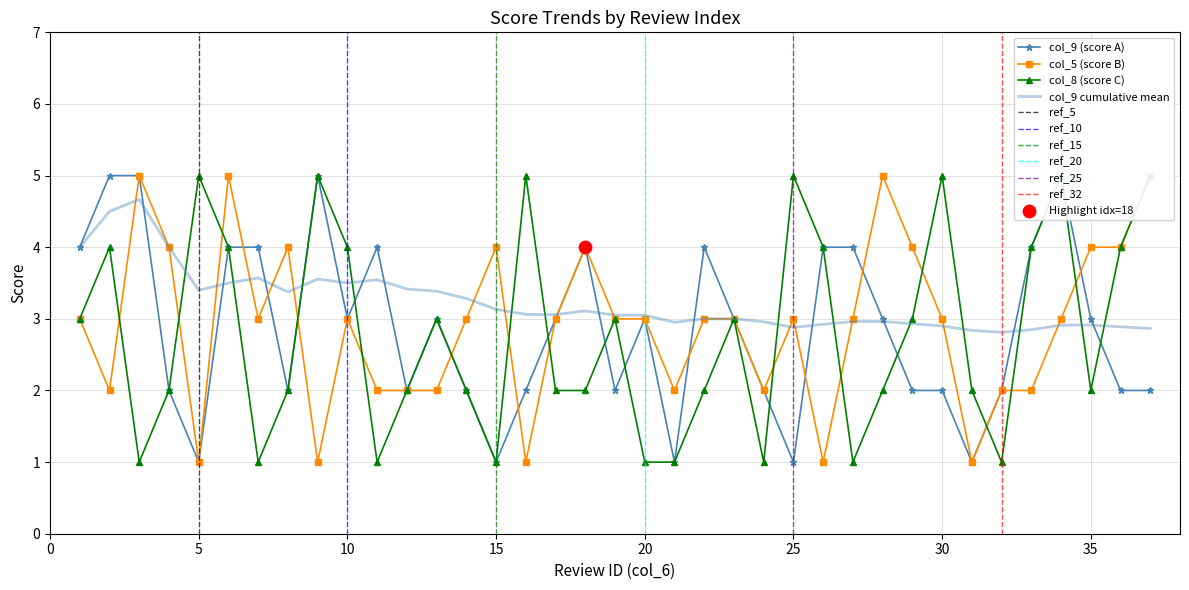

Which series contains the lowest Y value?

col_9